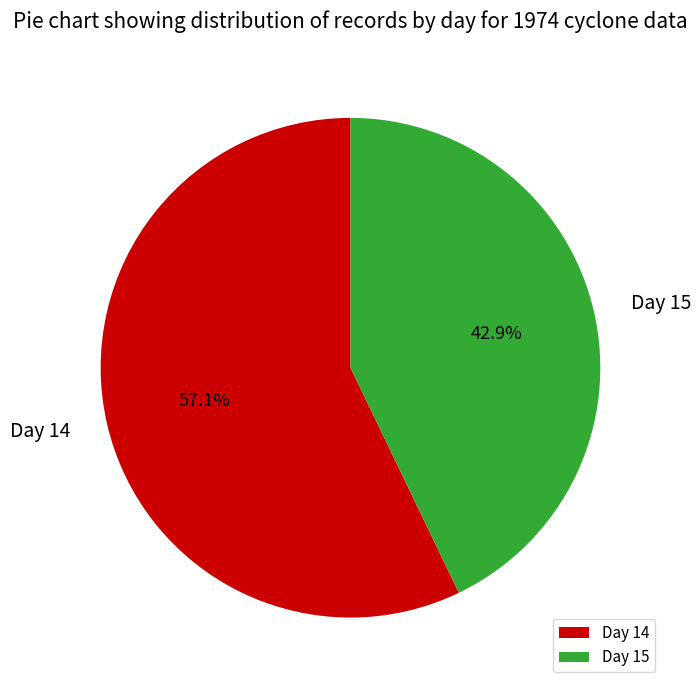

Is there any slice that represents more than half of the pie?

Yes